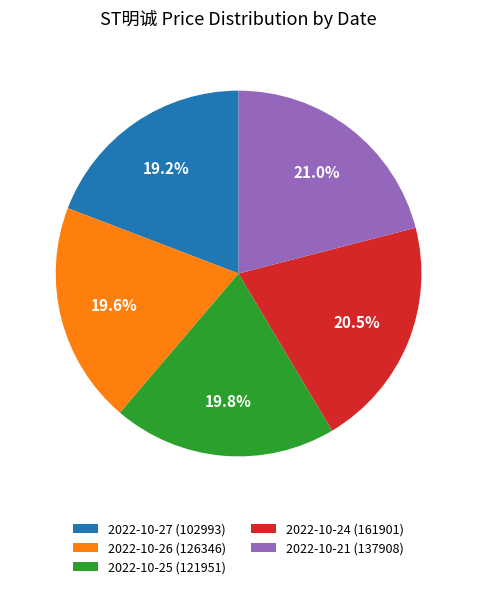

What is the ratio of the value at 2022-10-21 (137908) to the value at 2022-10-25 (121951)?

1.1